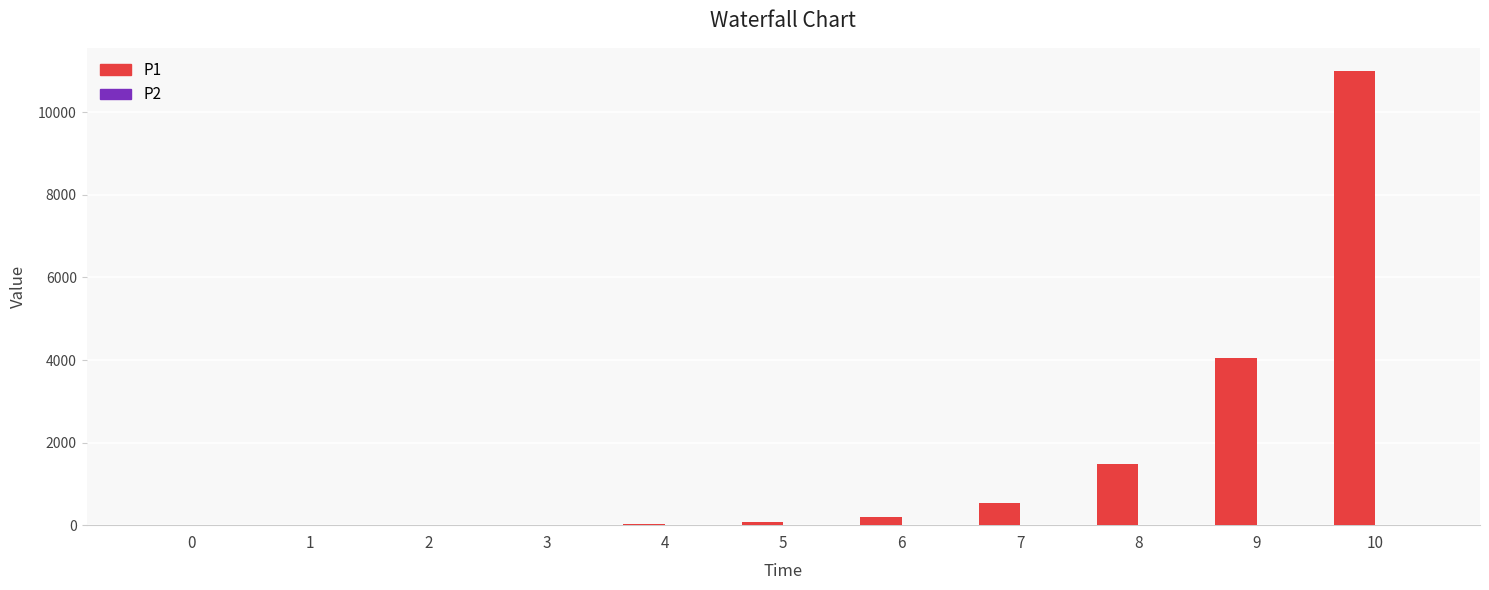

Read the P1 value at 1.

1.5